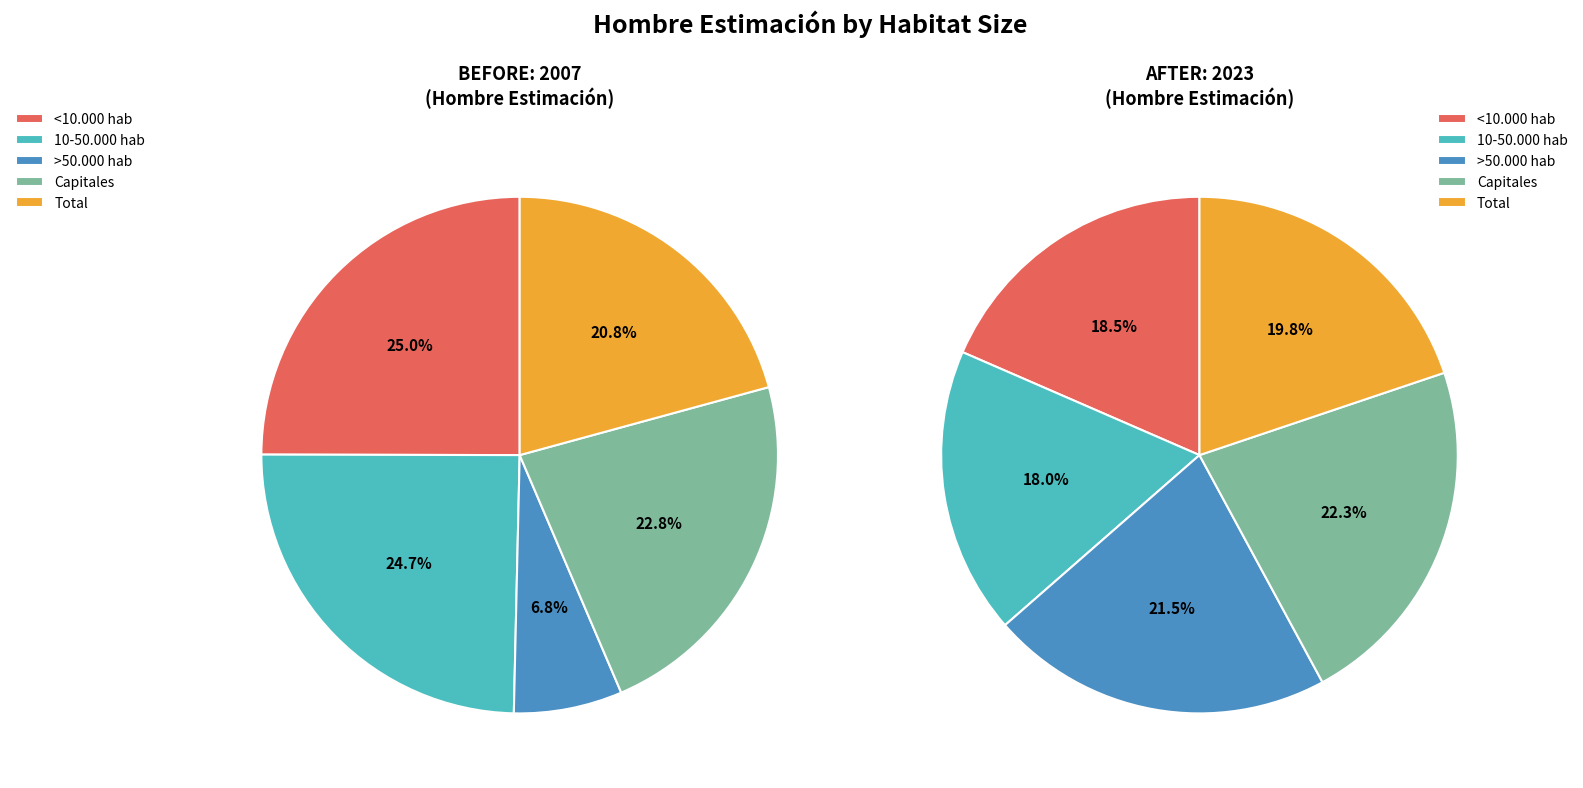

Is it true that 2 is 7% of the pie?

True